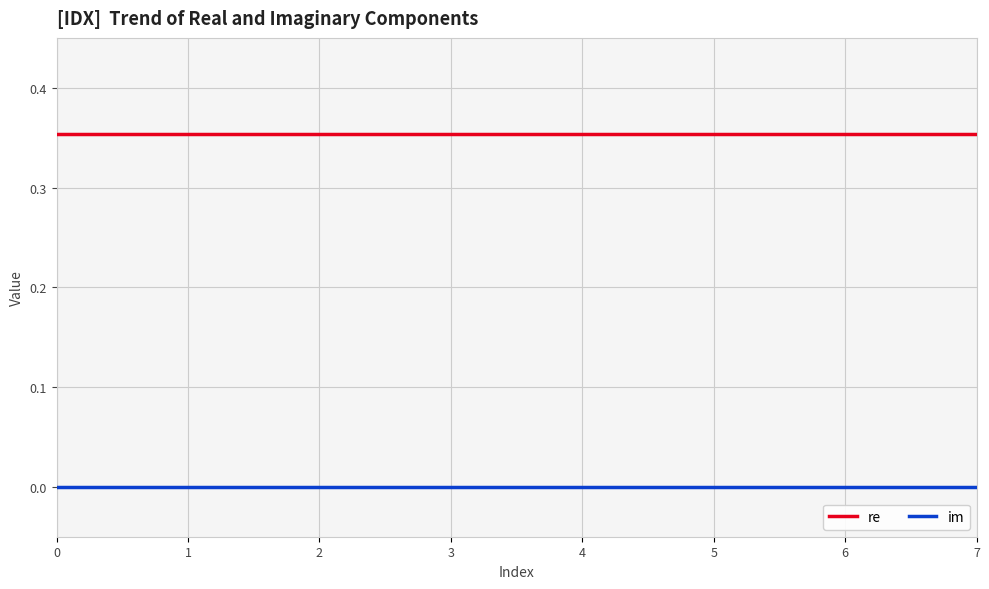

At how many categories does at least one series exceed 0?

8